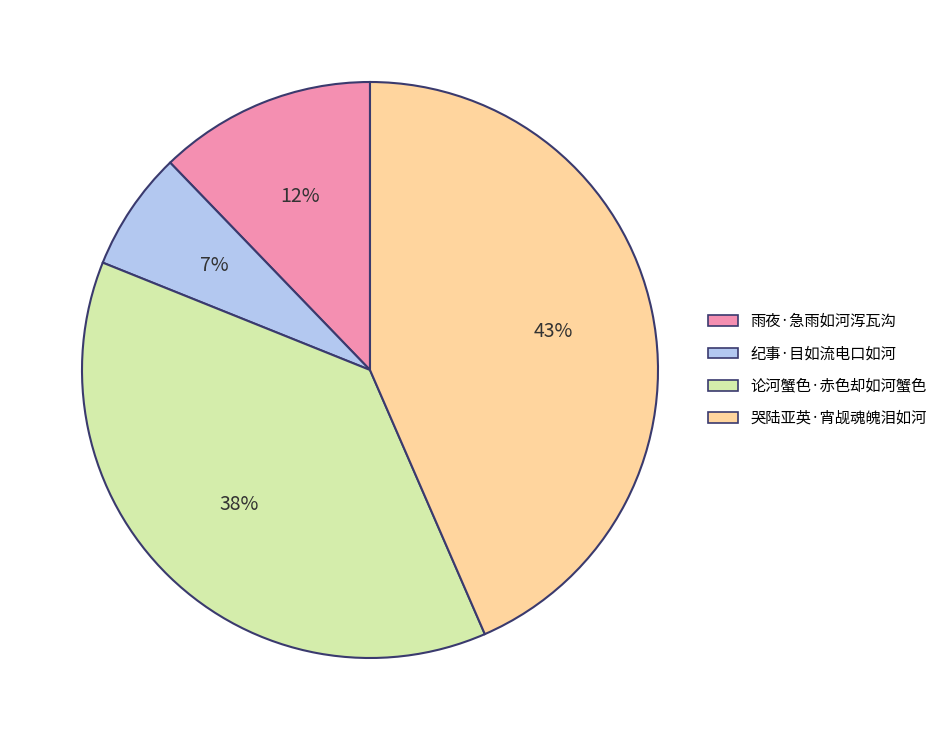

Is the sum of 纪事·目如流电口如河 and 论河蟹色·赤色却如河蟹色 greater than half?

No